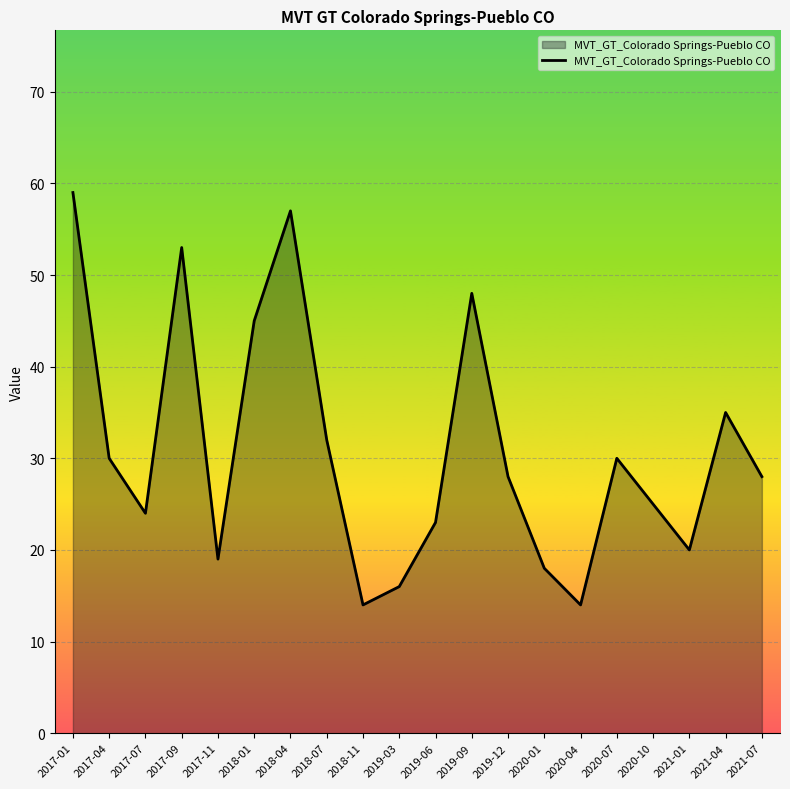

What position from the left is 2017-07?

3